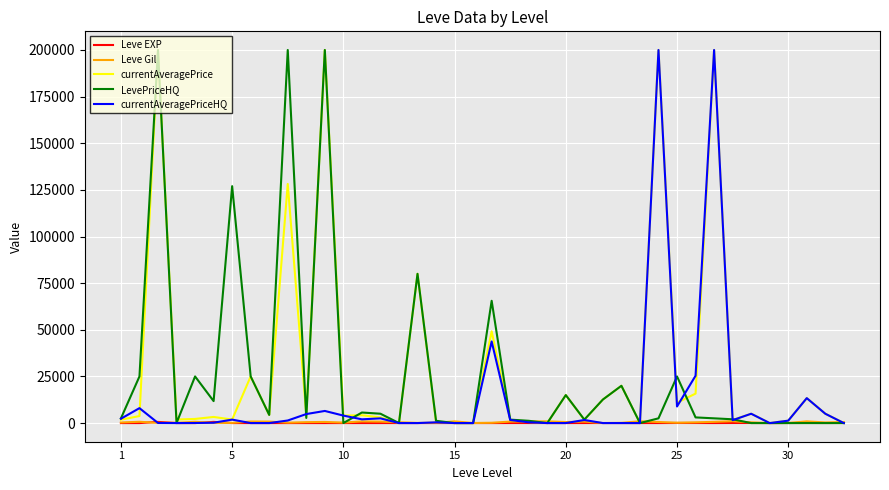

What is the highest value of the currentAveragePriceHQ series?

200000